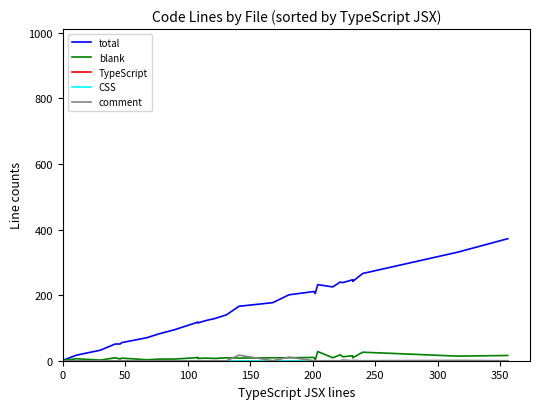

At which label does TypeScript reach its minimum?

200